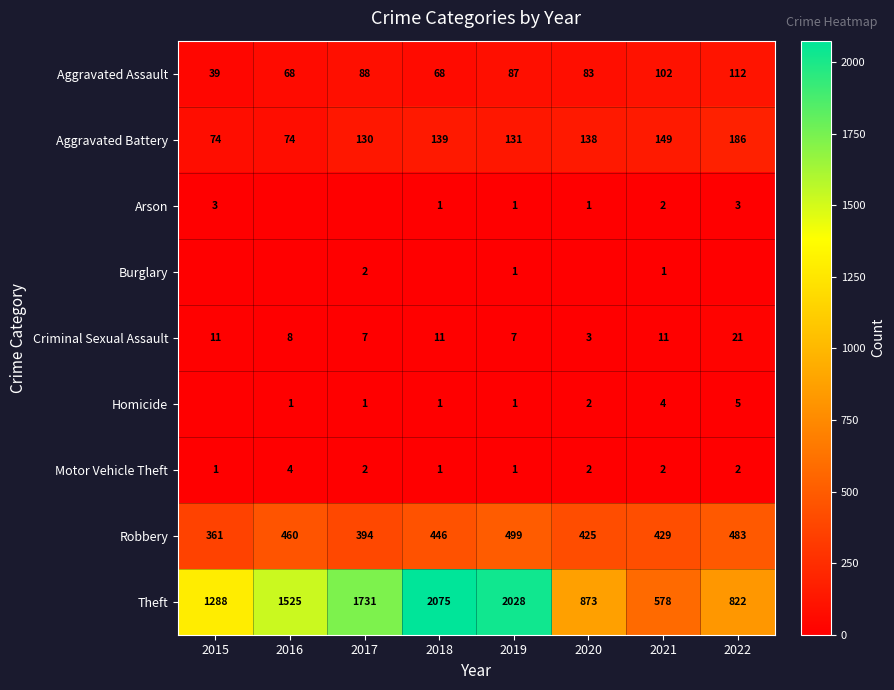

At which category is the sum across all series the highest?

2019